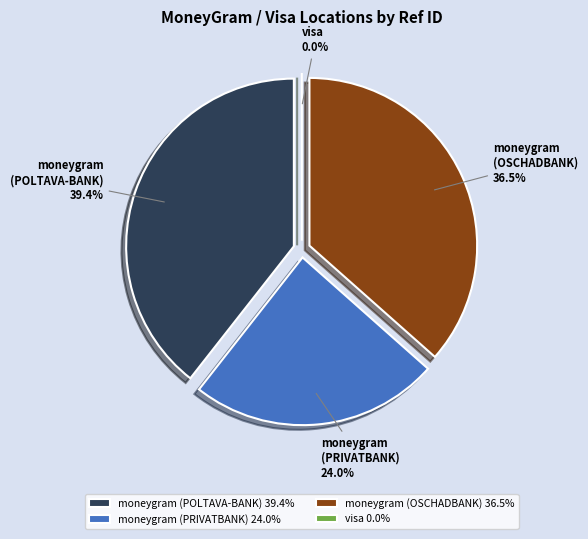

The moneygram (POLTAVA-BANK) slice represents 25% of the pie. True or false?

False